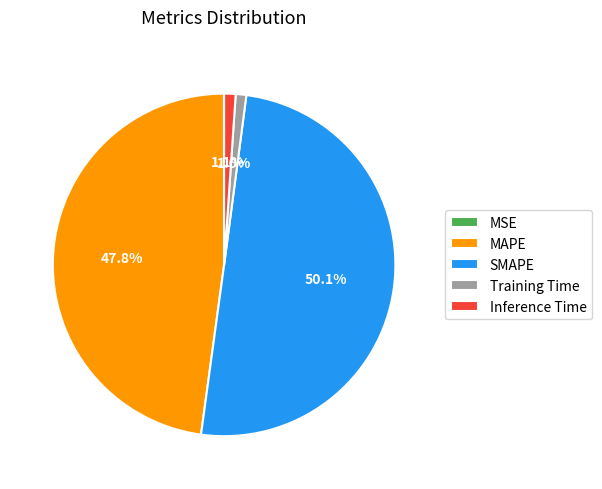

What is the largest slice in the pie chart?

SMAPE